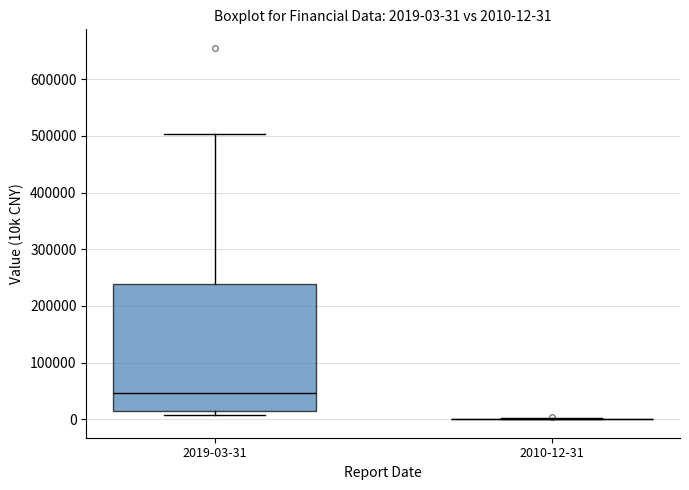

Which box is the tallest, from its lower edge to its upper edge?

2019-03-31